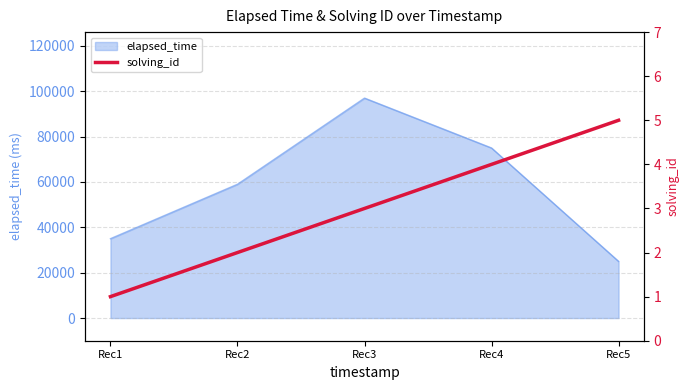

Where is elapsed_time nearest to the value 61000?

Rec2